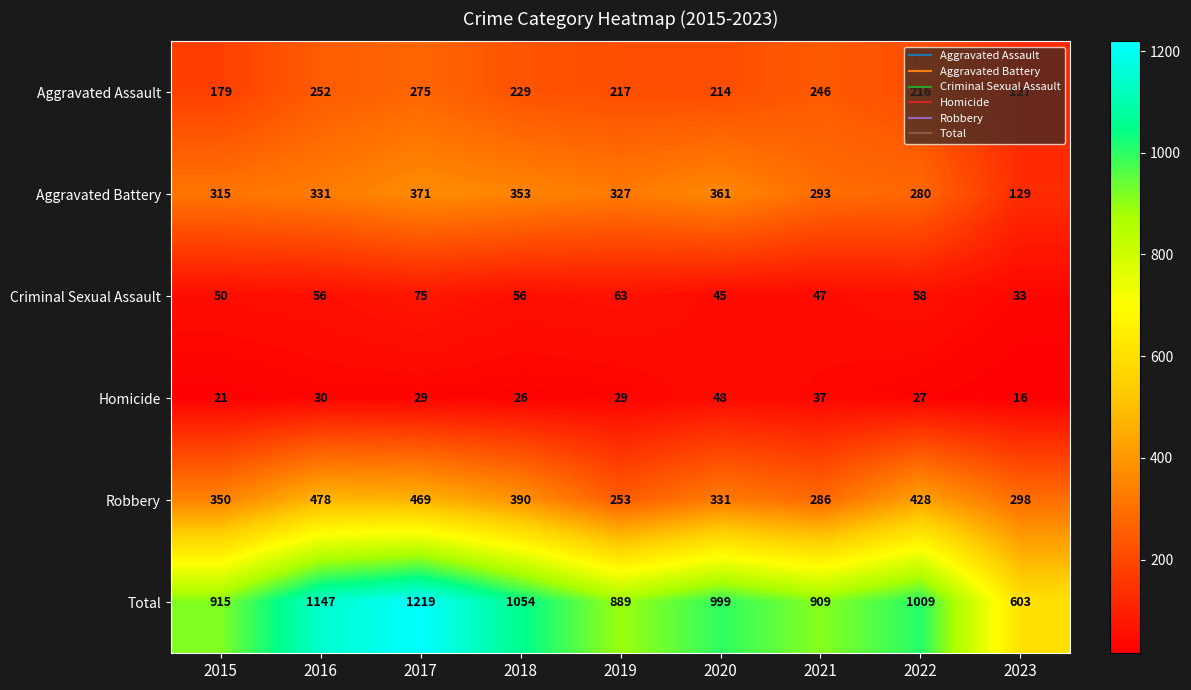

How many distinct data groups are displayed?

6